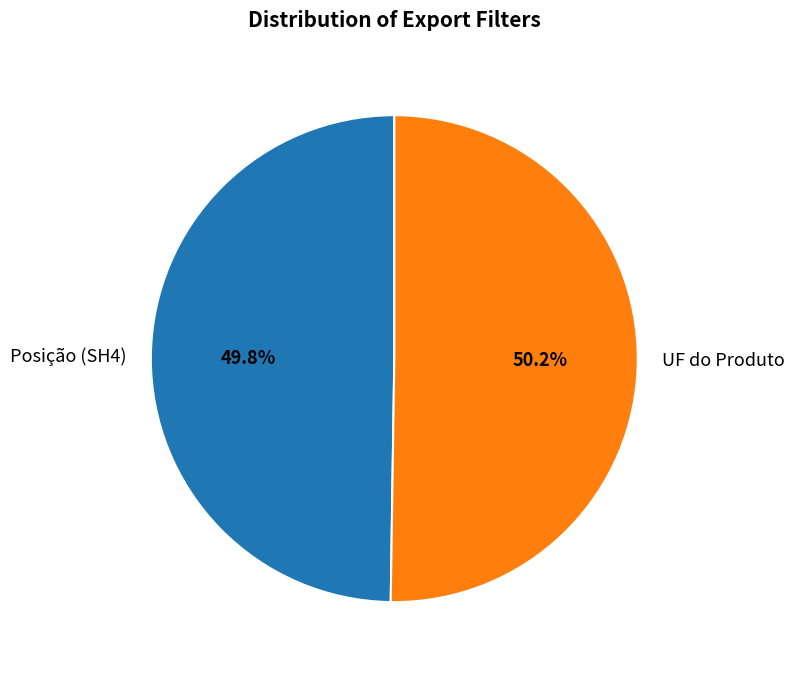

The UF do Produto slice represents 59% of the pie. True or false?

False